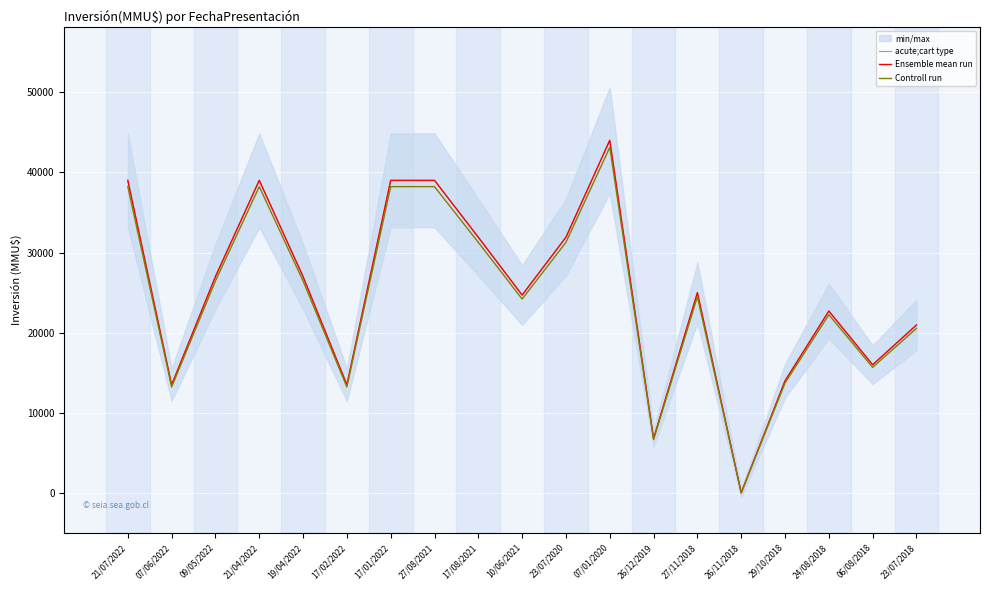

How many values in the Controll run series exceed 24500?

9